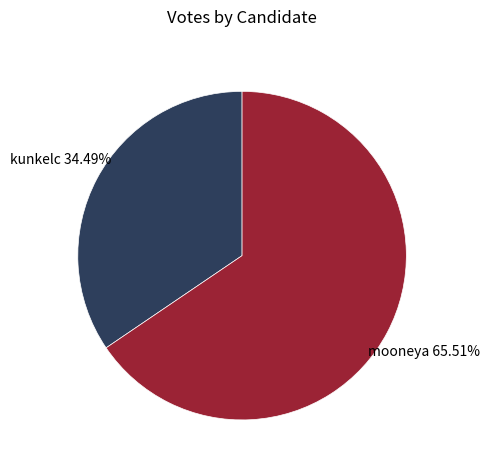

Approximately how many times larger is the value at kunkelc compared to mooneya?

0.5